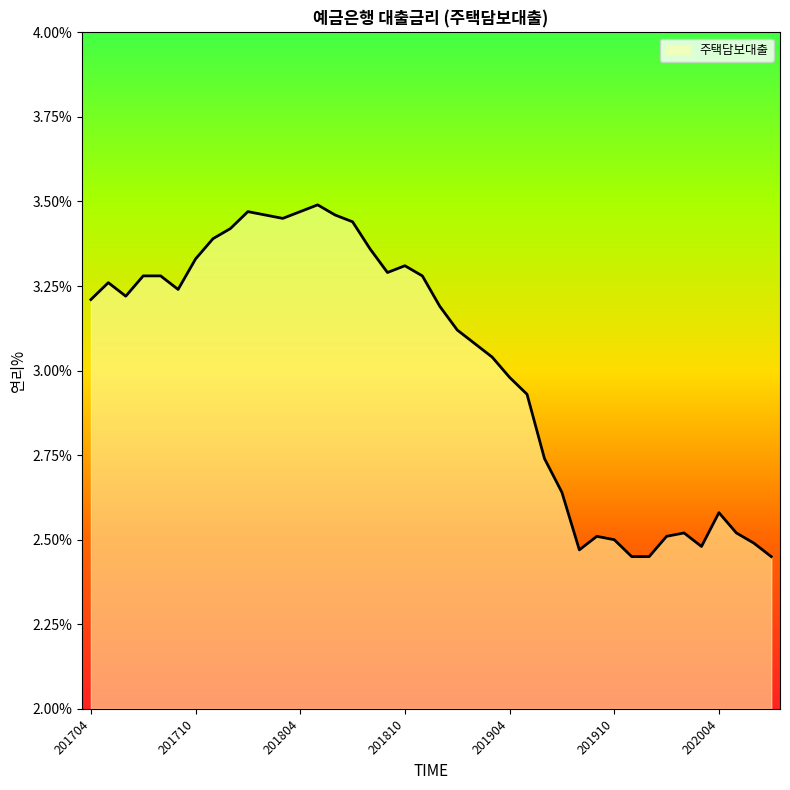

What is the difference between the maximum and minimum values?

1.0